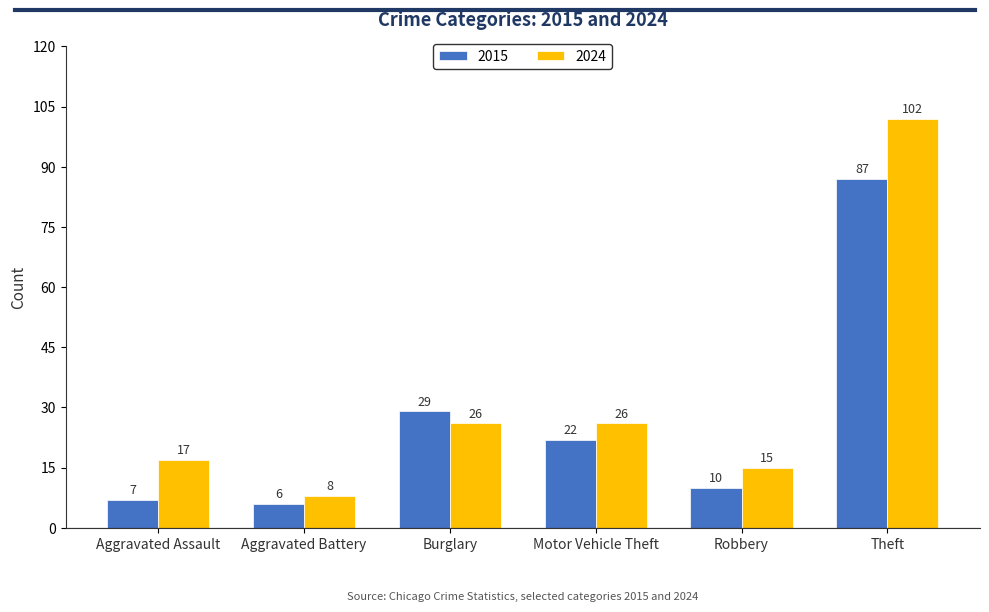

How many bars are there in total?

12